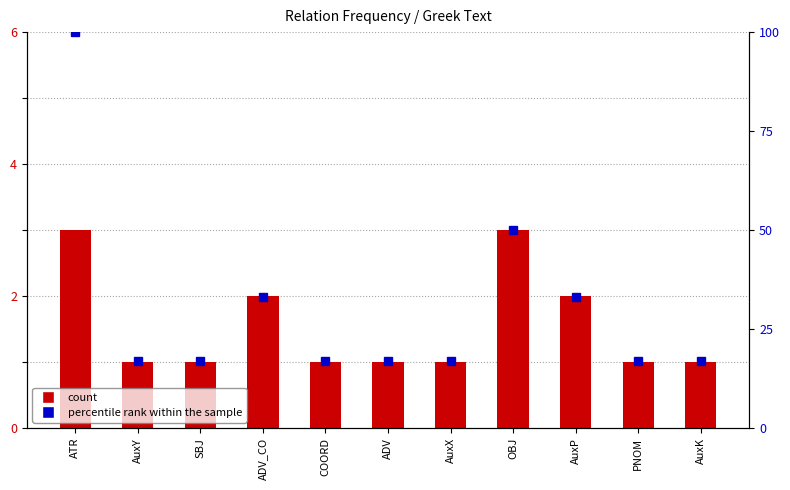

Reading left to right, what are all the values shown in this chart?

count: ATR=3	AuxY=1	SBJ=1	ADV_CO=2	COORD=1	ADV=1	AuxX=1	OBJ=3	AuxP=2	PNOM=1	AuxK=1
percentile rank within the sample: ATR=100	AuxY=17	SBJ=17	ADV_CO=33	COORD=17	ADV=17	AuxX=17	OBJ=50	AuxP=33	PNOM=17	AuxK=17